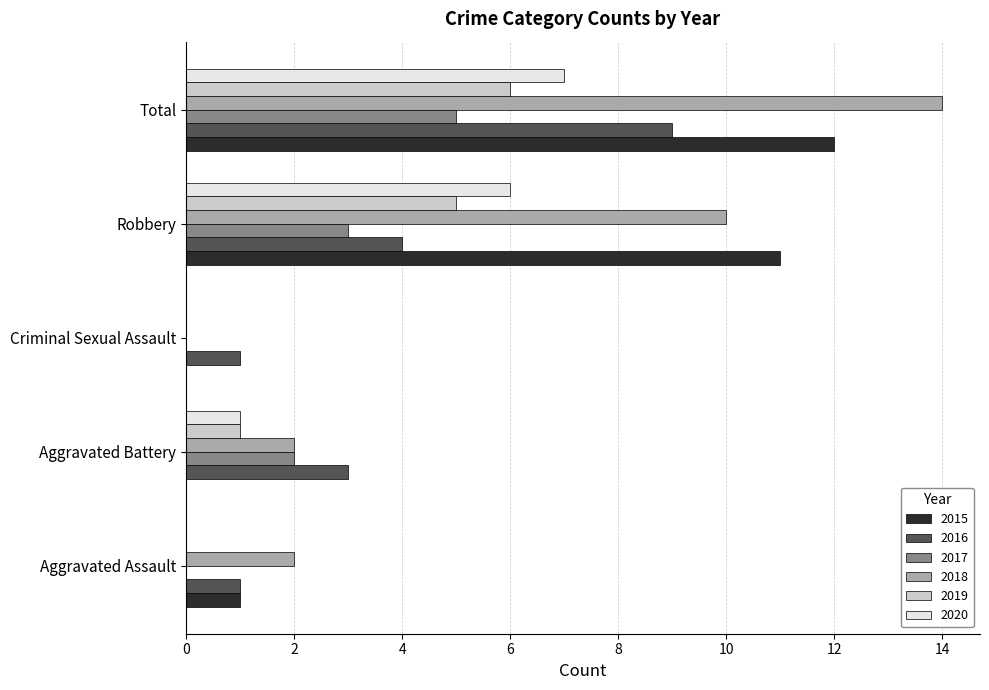

Which series changed the most between Aggravated Battery and Robbery?

2015